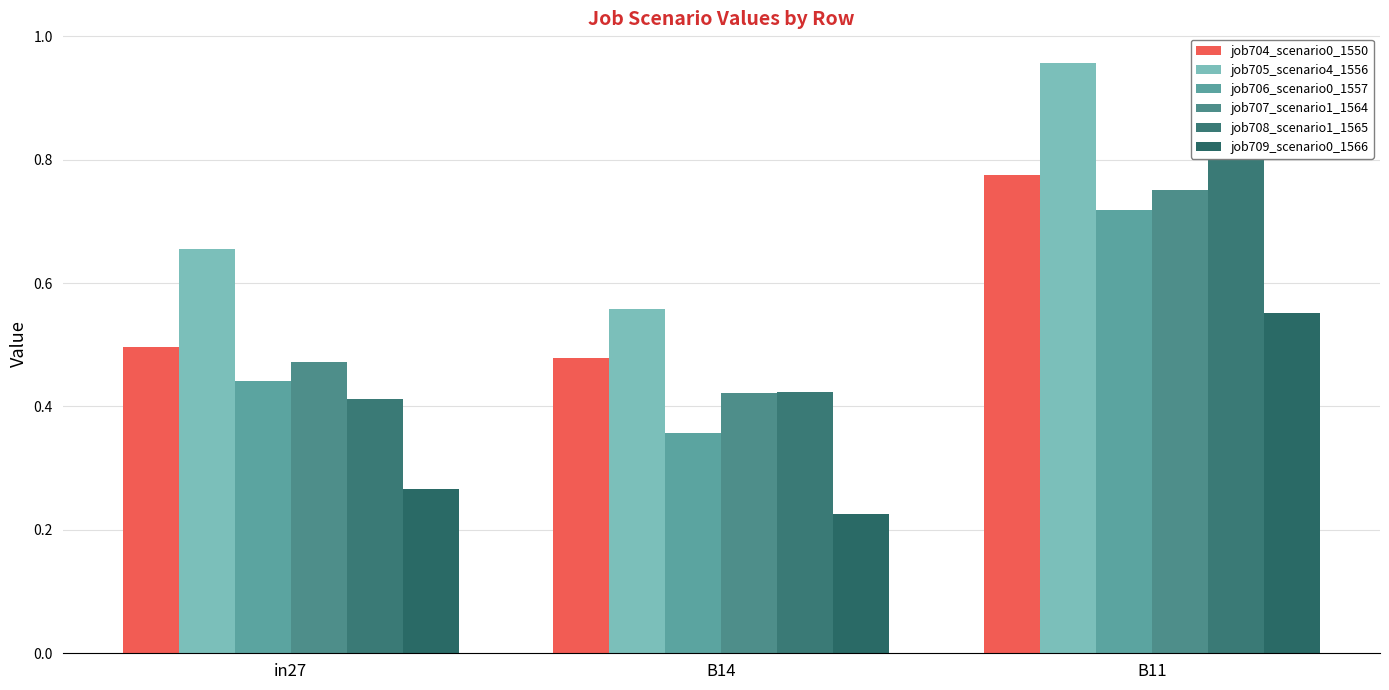

At which category does the chart reach its peak across all series?

B11